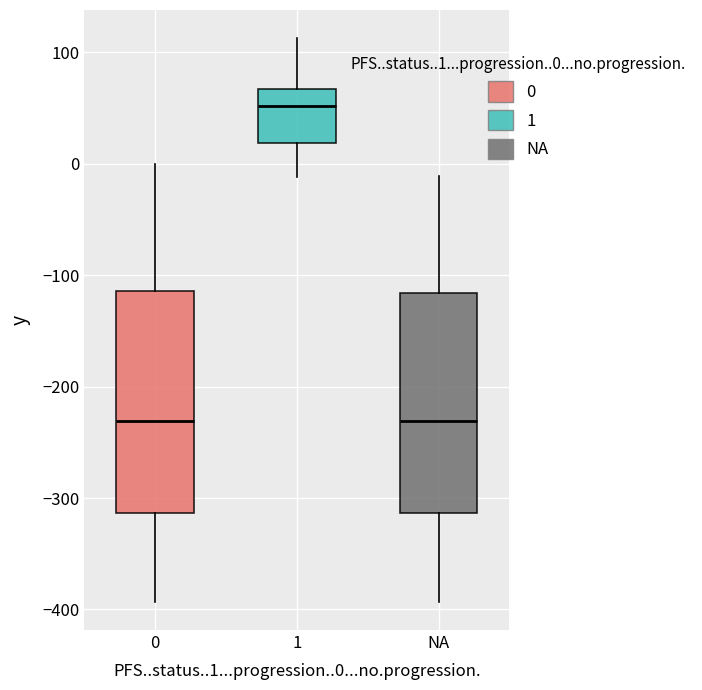

Which box's median line is the highest?

1